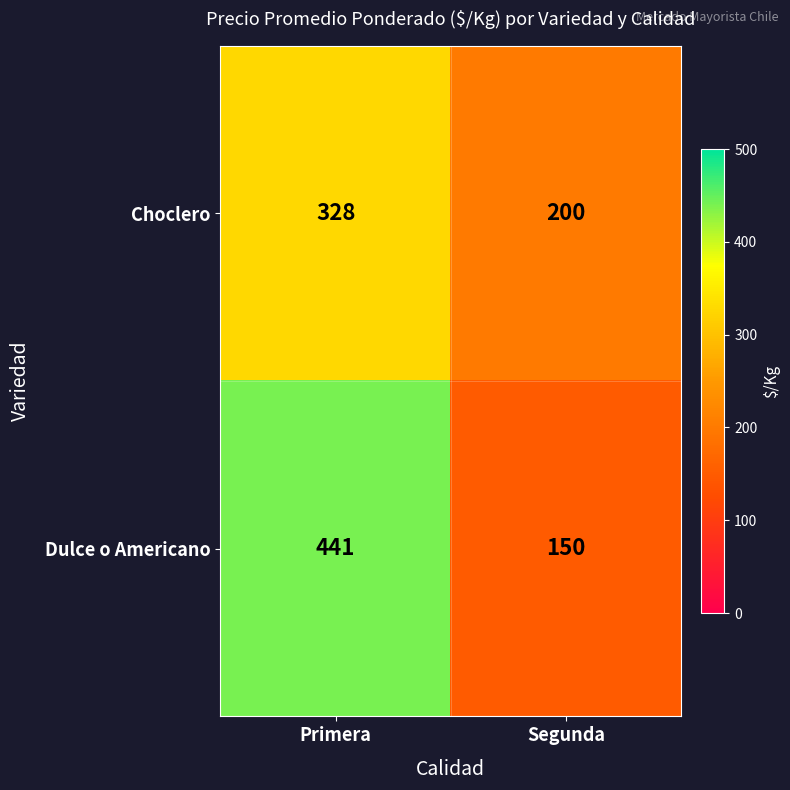

Which series has the largest range (max minus min)?

Dulce o Americano